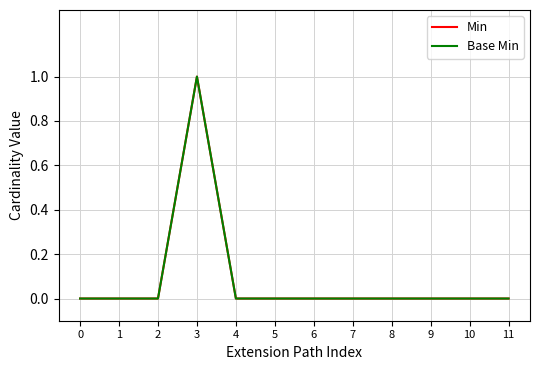

How many interior local peaks does the Min series have?

1